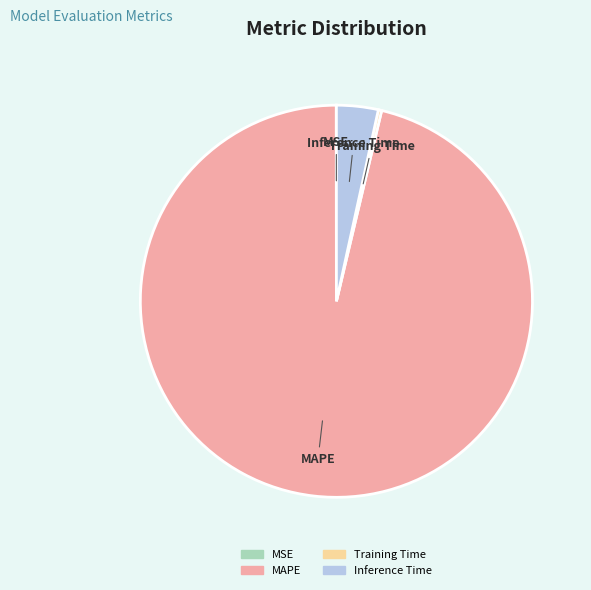

Does any single category account for the majority?

Yes